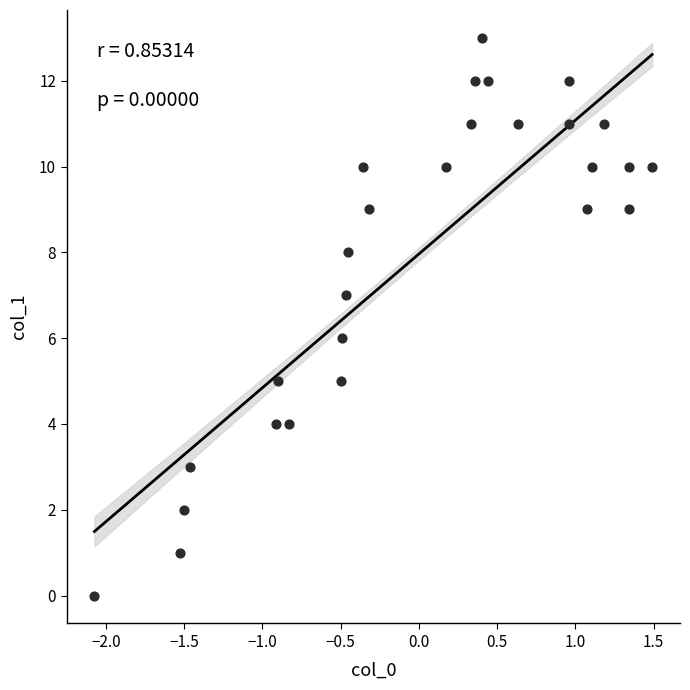

What is the range of Y values (max minus min)?

13